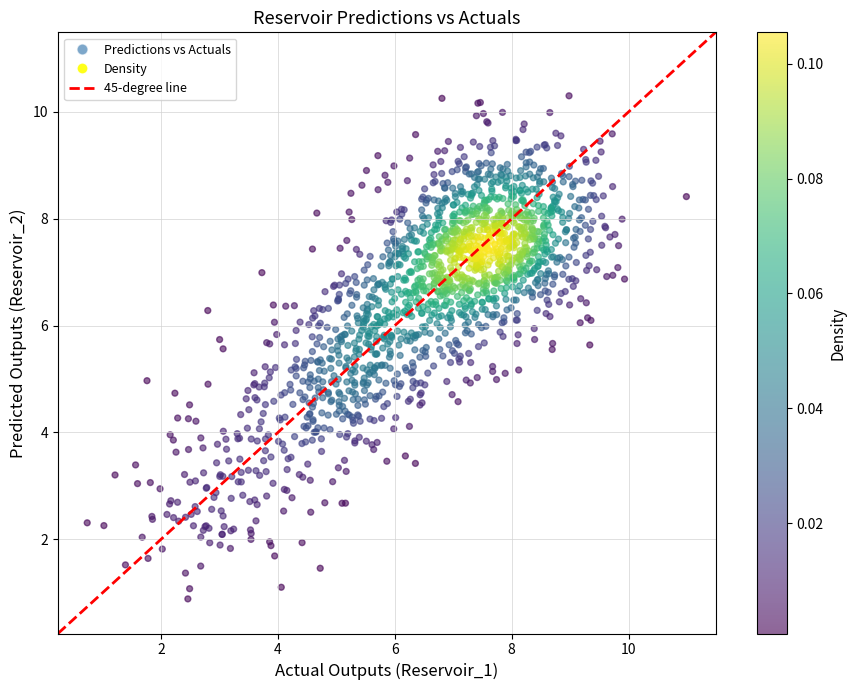

What is the range of Y values (max minus min)?

9.4